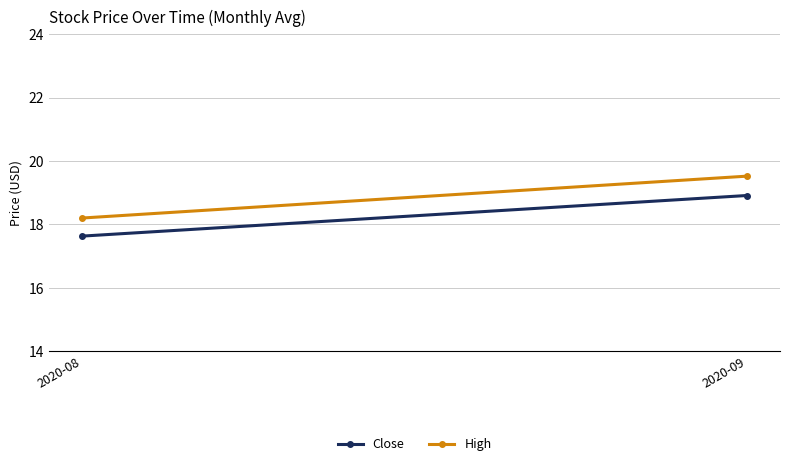

Rank the series by their average value, from lowest to highest.

Close, High